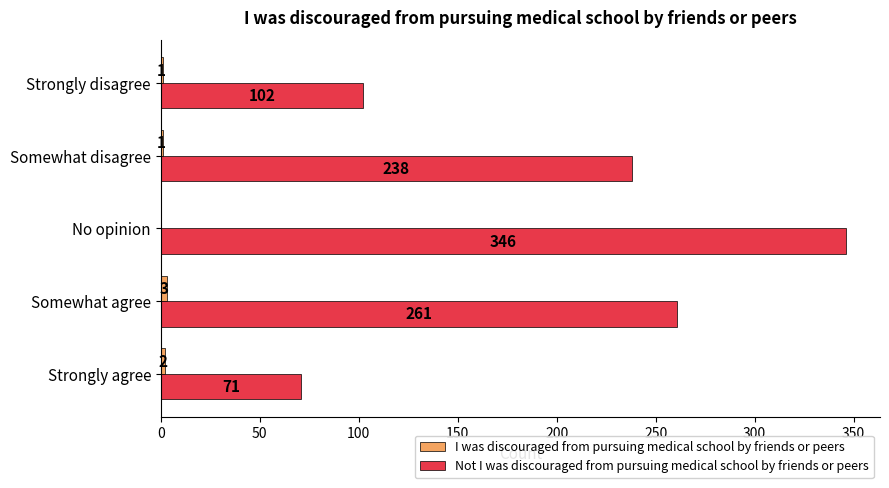

At which category is the sum across all series the highest?

No opinion